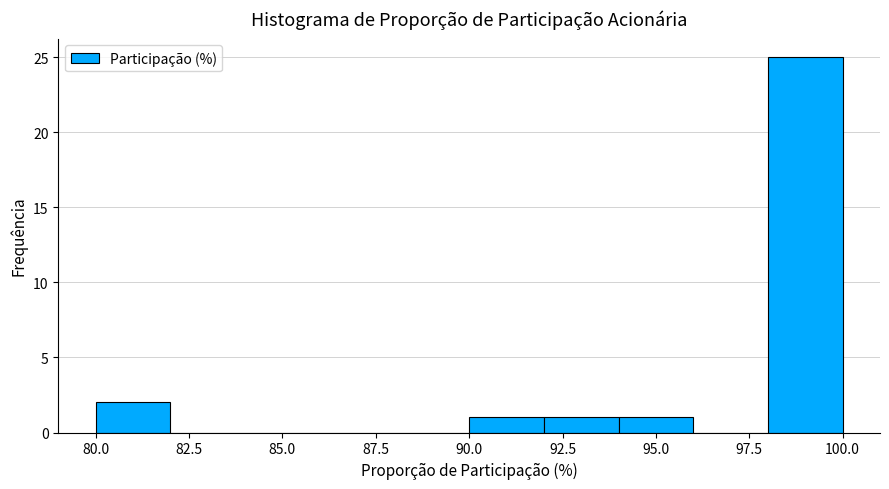

Reading left to right, transcribe this chart: for each bar, give the range it covers on the x-axis and its height. The values are not printed on the chart, so give them approximately, as read against the axis.

80 to 82: 2
82 to 84: 0
84 to 86: 0
86 to 88: 0
88 to 90: 0
90 to 92: 1
92 to 94: 1
94 to 96: 1
96 to 98: 0
98 to 100: 25